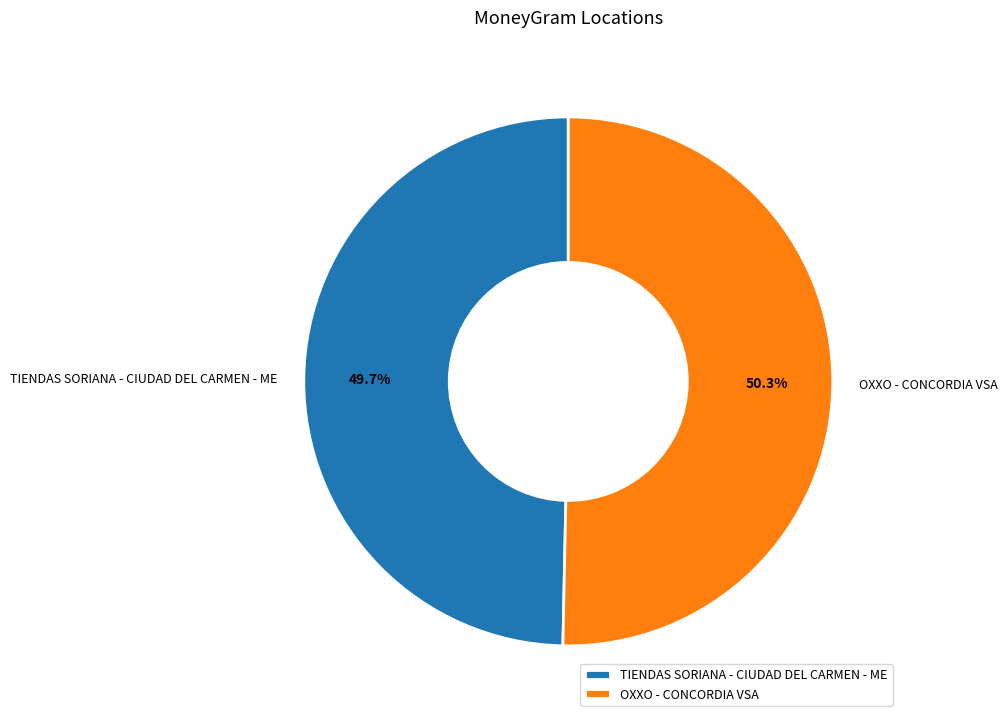

What percentage do TIENDAS SORIANA - CIUDAD DEL CARMEN - ME and OXXO - CONCORDIA VSA together represent?

100.0%